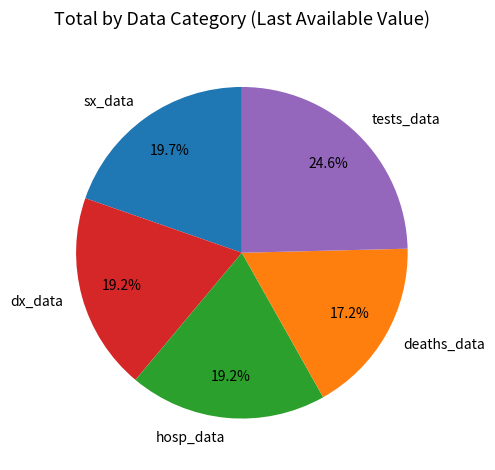

What is the ratio of the value at dx_data to the value at deaths_data?

1.1